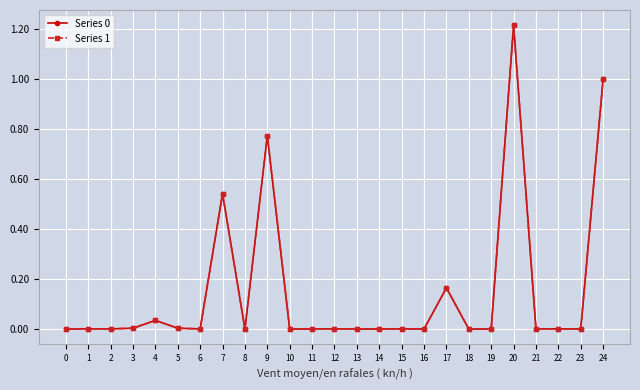

The Series 1 series shows -0.0 at 14. True or false?

True